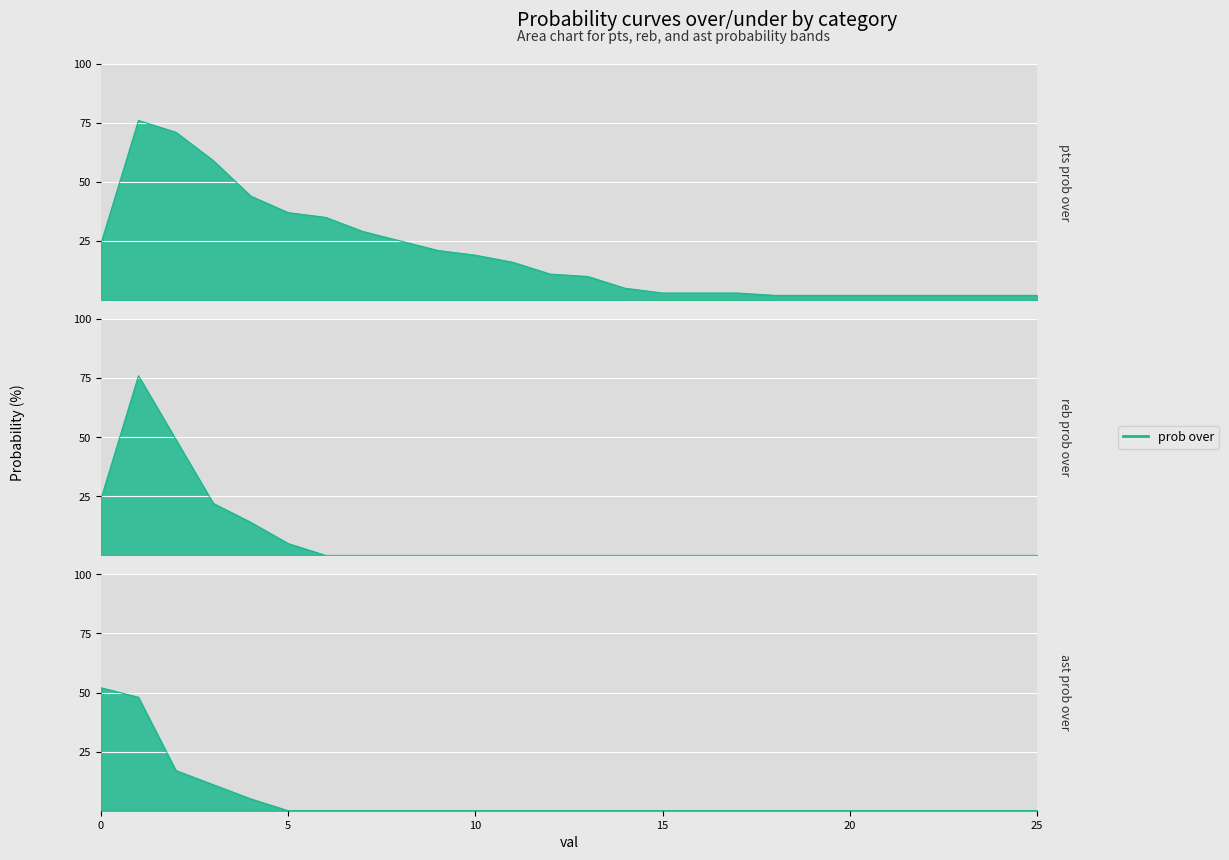

At how many categories does at least one series exceed 9?

14